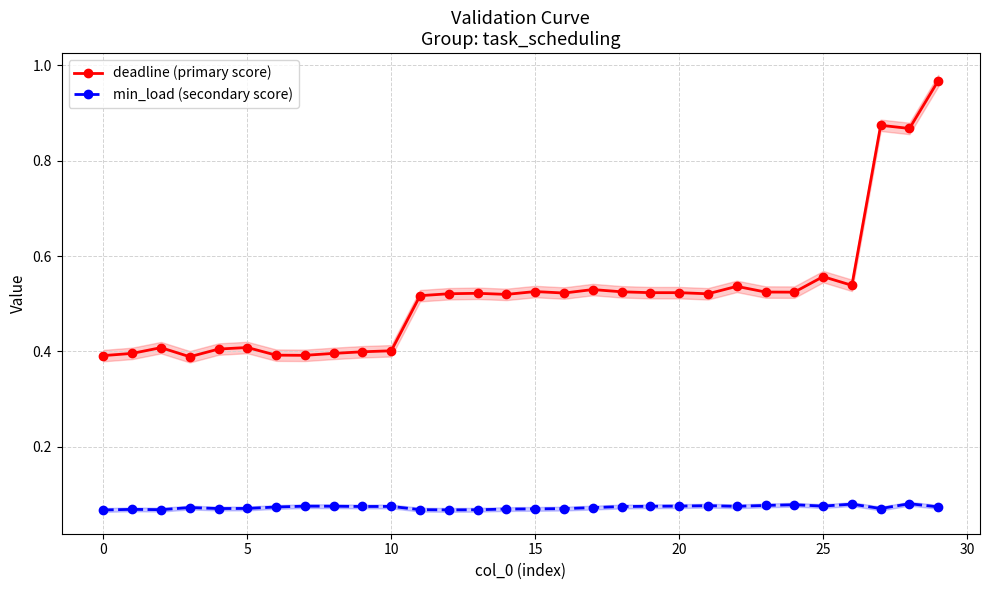

The deadline (primary score) series shows 0.5 at 11. True or false?

True